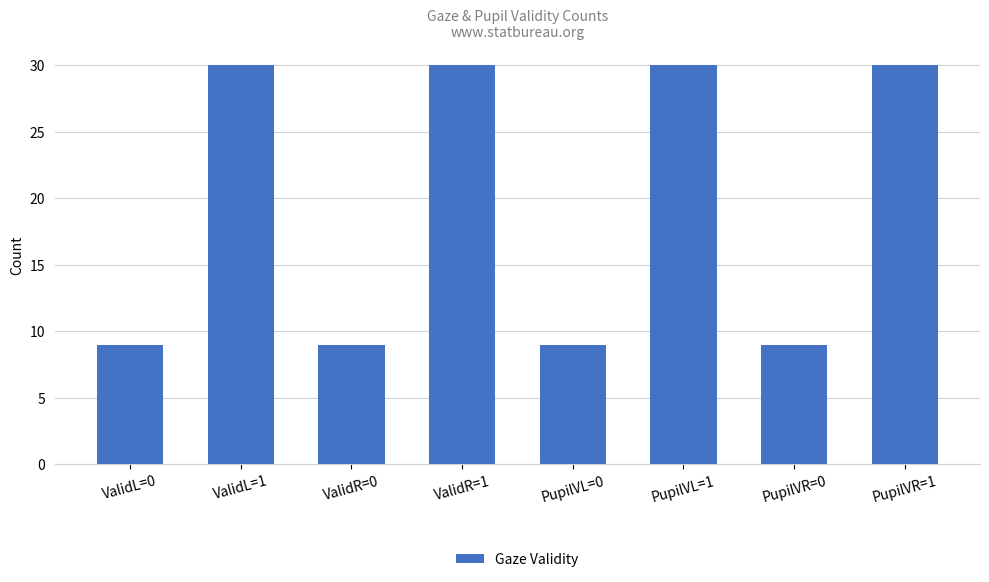

What is the difference between the second highest and second lowest values?

21